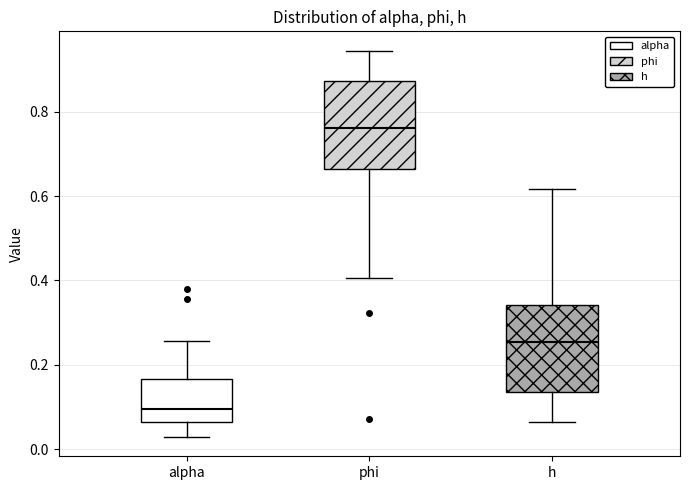

Reading left to right, transcribe this box plot: for each box, give where its median line is, the range the box spans, and where its two whiskers end, as read against the y-axis. The values are not printed on the chart, so give them approximately, as read against the axis.

alpha: median 0.10, box 0.06 to 0.16, whiskers 0.02 to 0.26
phi: median 0.76, box 0.66 to 0.88, whiskers 0.40 to 0.94
h: median 0.26, box 0.14 to 0.34, whiskers 0.06 to 0.62